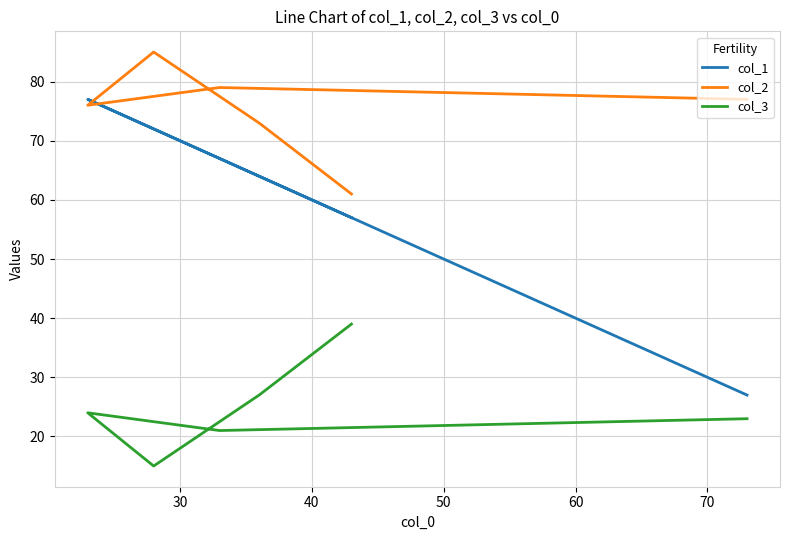

How many lines are shown in the chart?

3